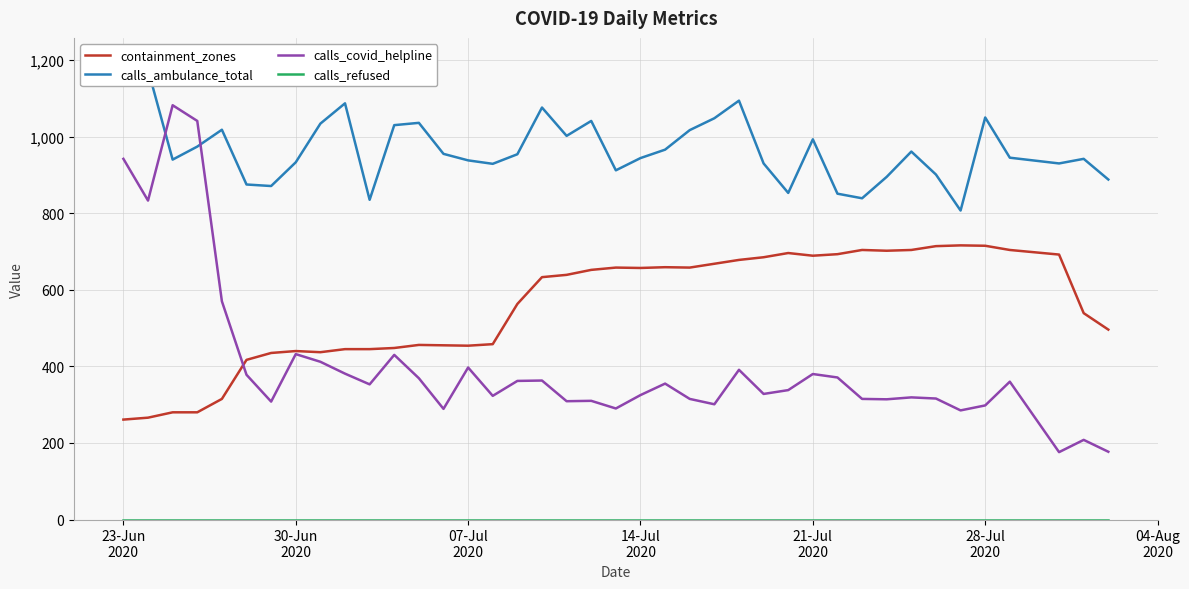

How many interior local peaks does the calls_ambulance_total series have?

10